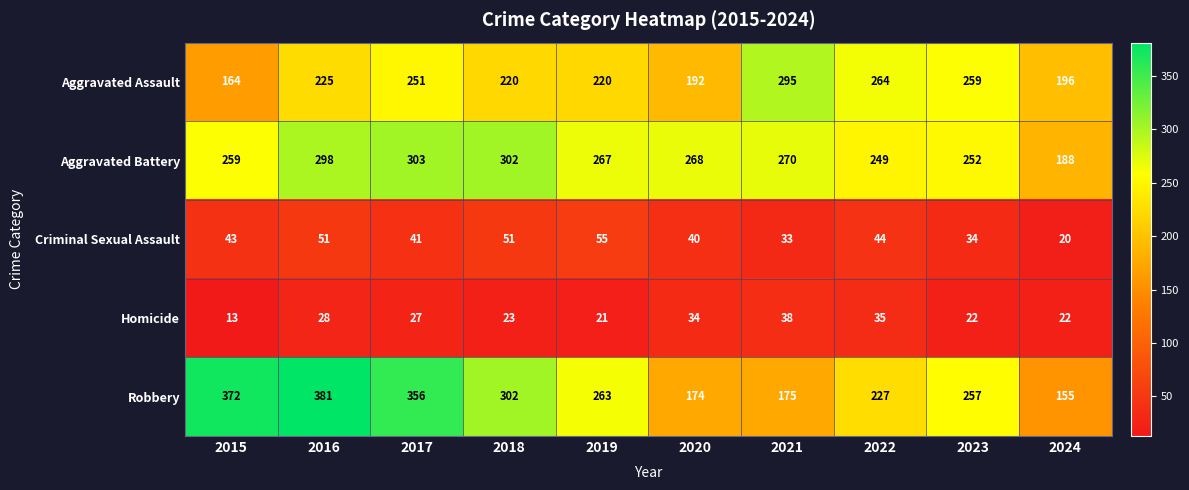

The value of Homicide at 2015 is 7. True or false?

False